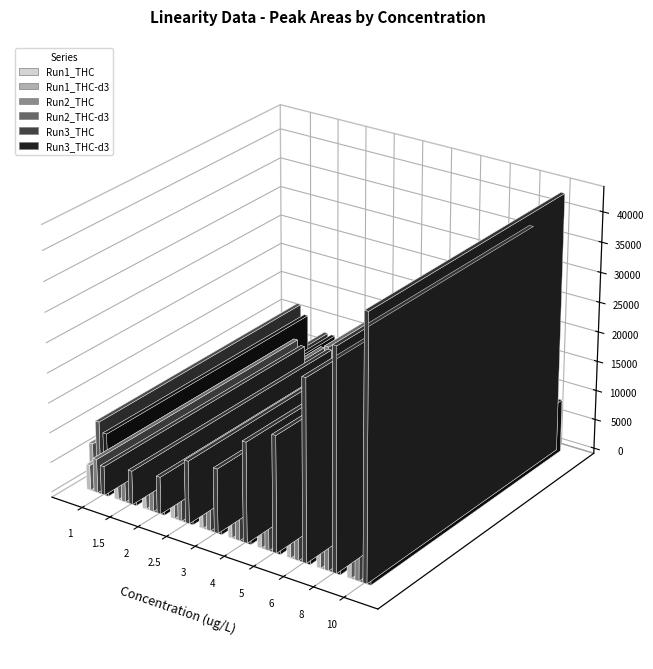

How many values in the Run1_THC-d3 series exceed 6547?

4